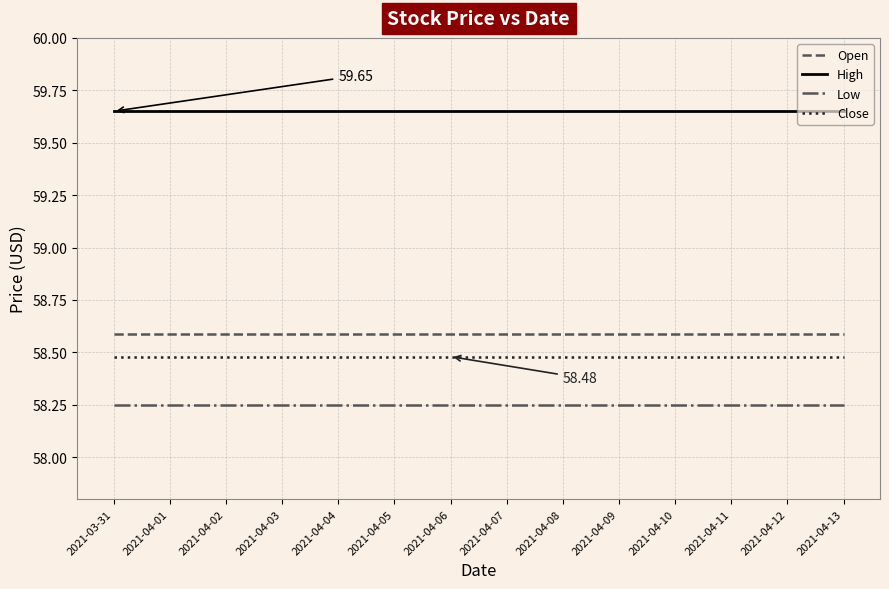

Is it true that Low equals 36.8 at 2021-04-05?

False